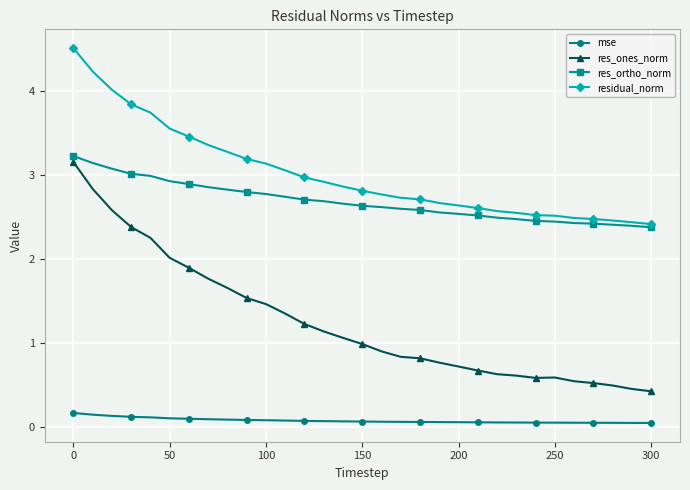

Does the chart display data point markers on the line(s)?

Yes